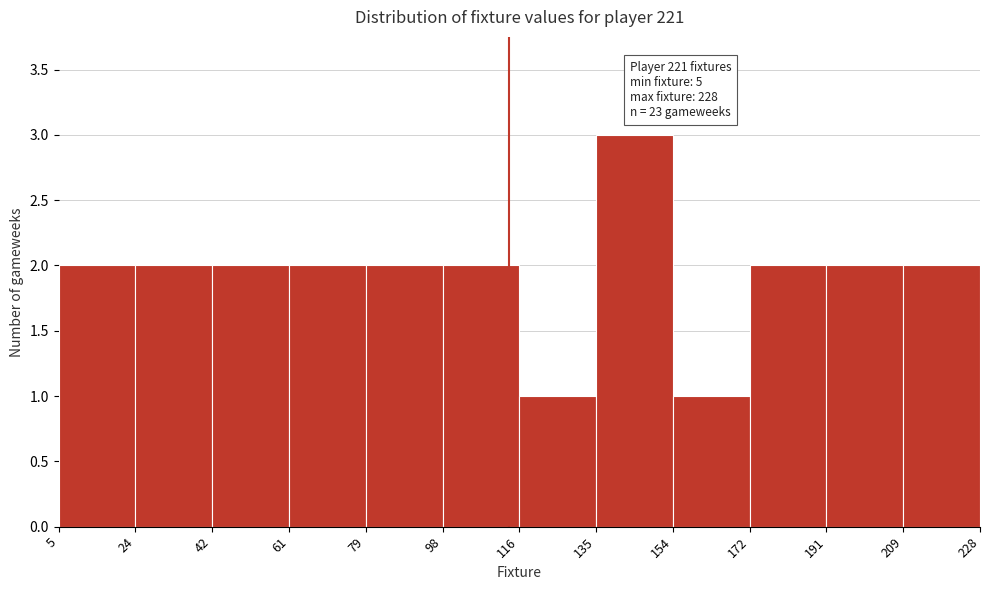

Which range on the x-axis has the tallest bar?

135 to 154